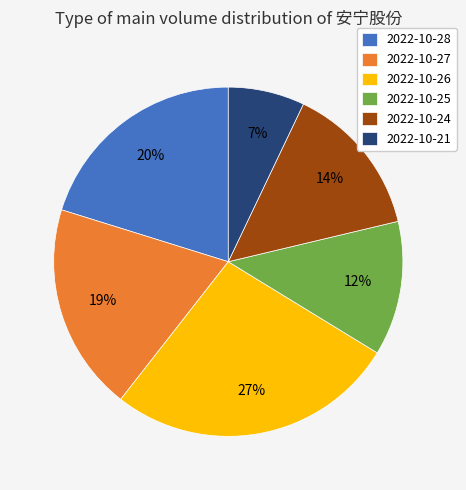

Which category has the biggest portion of the pie?

2022-10-26